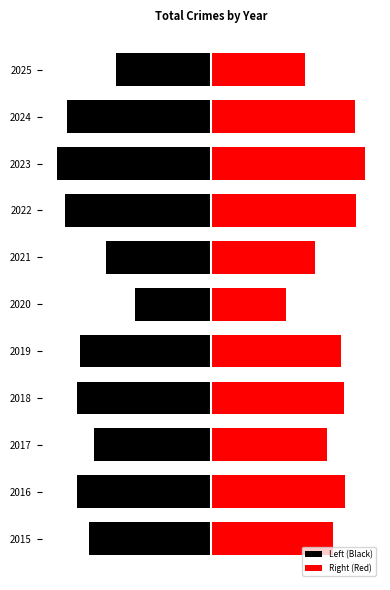

How many groups of bars are there?

11